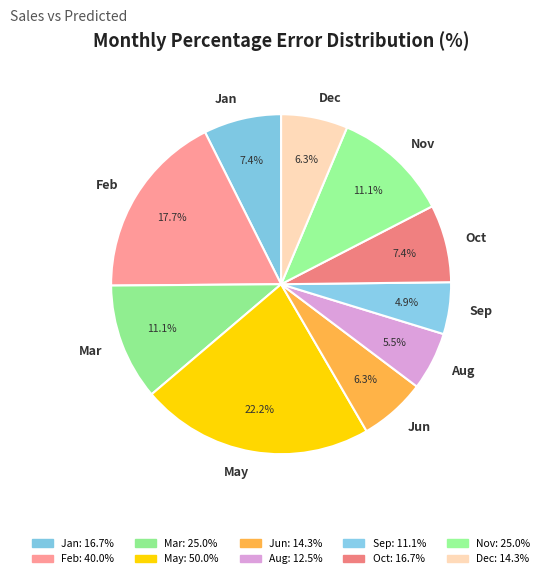

Count the number of slices in the pie.

10